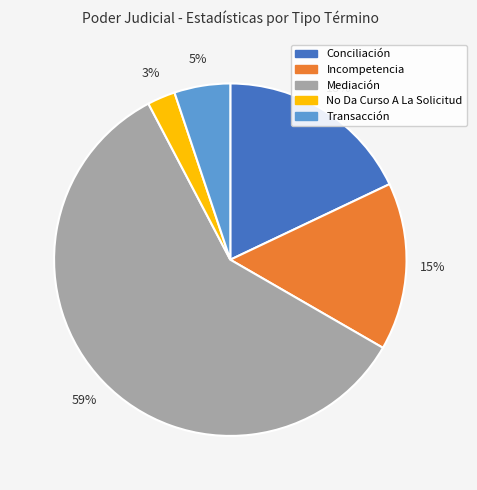

What percentage is the Mediación slice, to the nearest percent?

59%